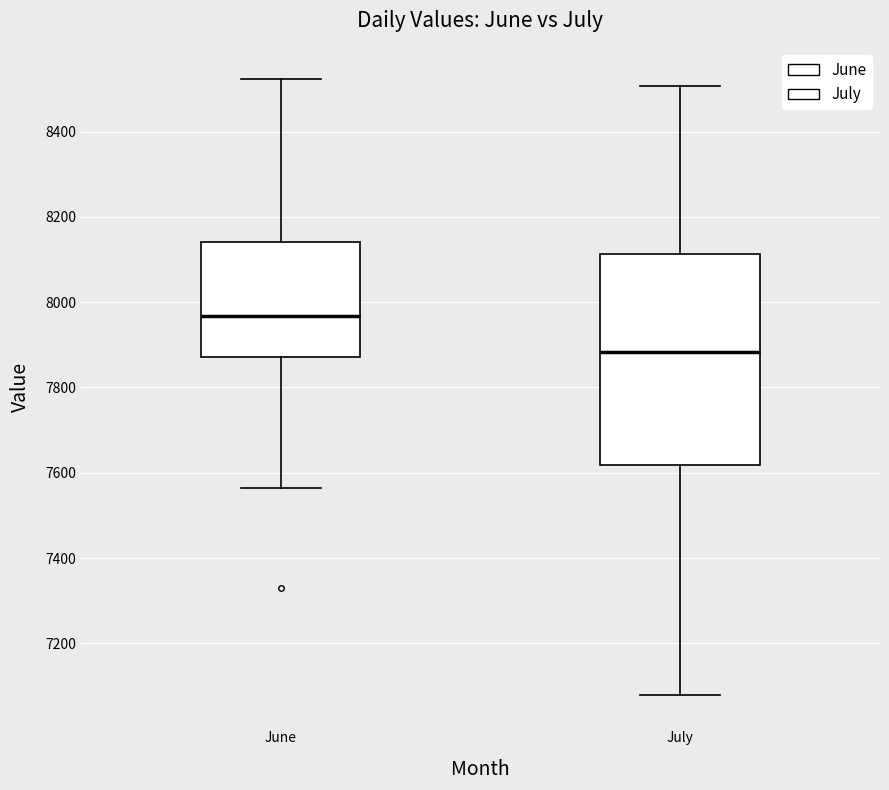

Where does the lower whisker of the box for July end on the y-axis? The values are not printed on the chart, so give them approximately, as read against the axis.

7080